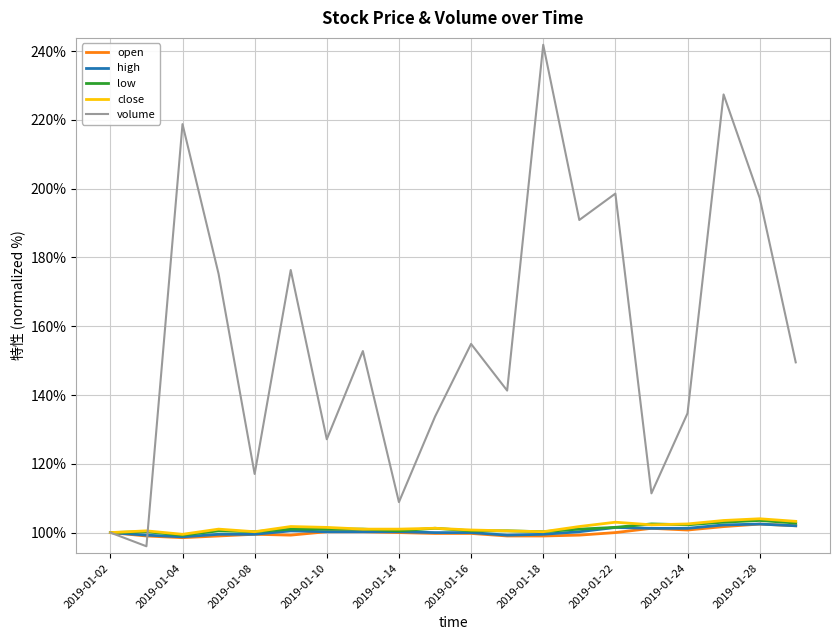

Which series has the widest spread of values?

volume